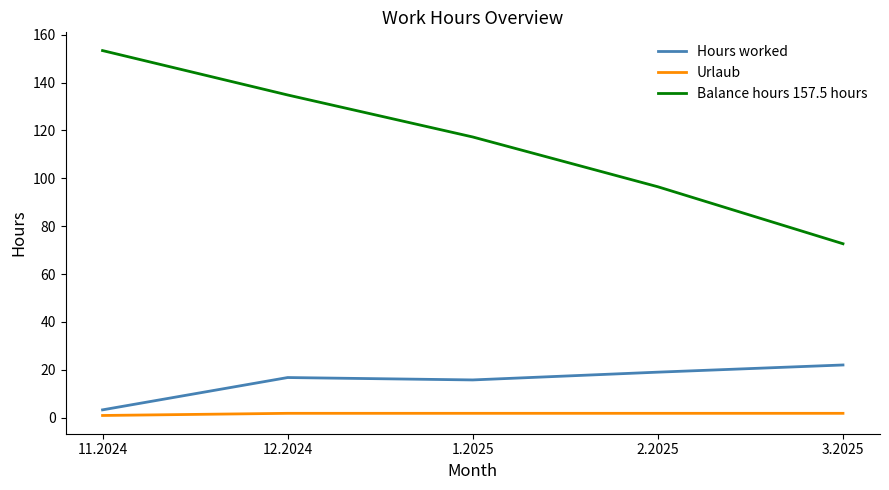

Is the value of Urlaub at 2.2025 greater than the value of Hours worked at 2.2025?

No